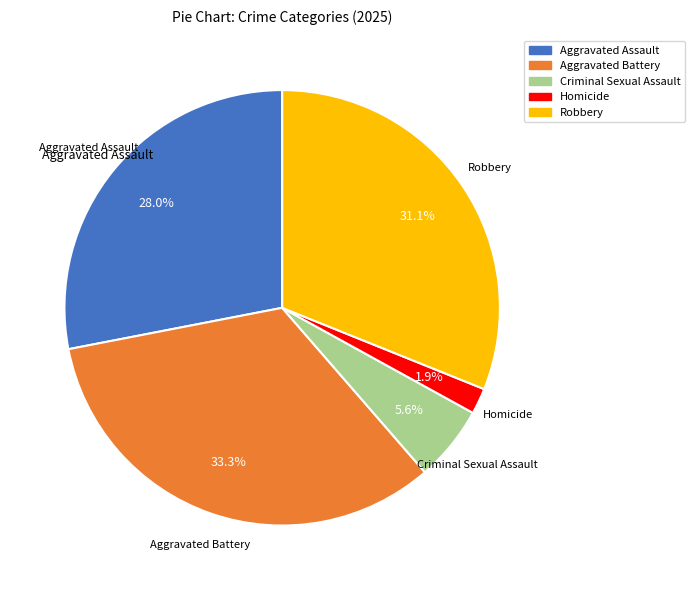

What is the smallest slice in the pie chart?

Homicide